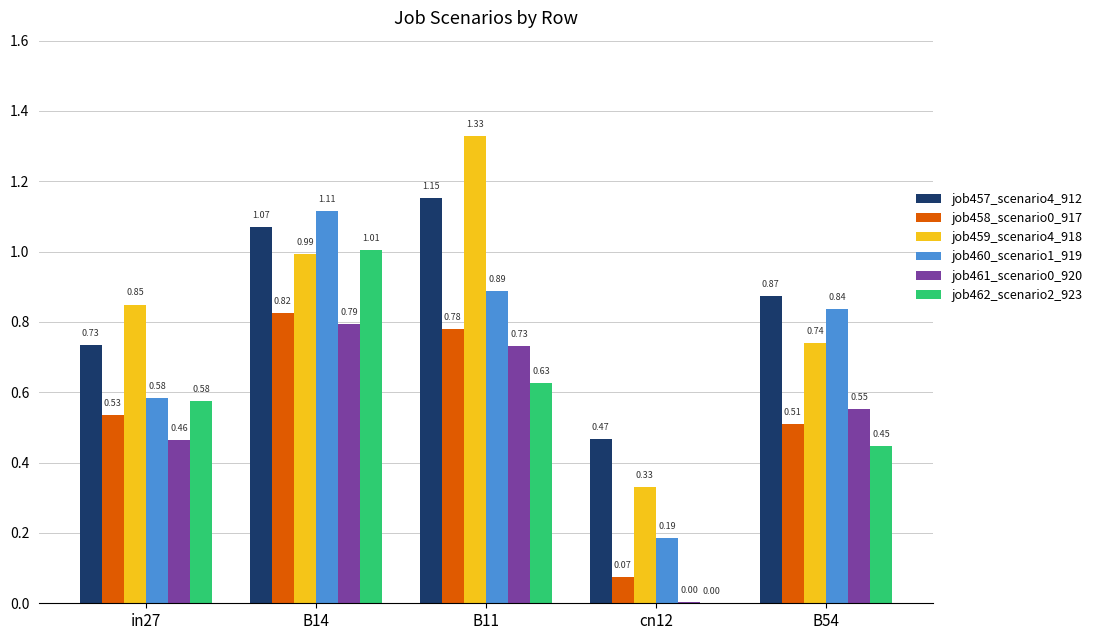

At which category is the sum across all series the highest?

B14